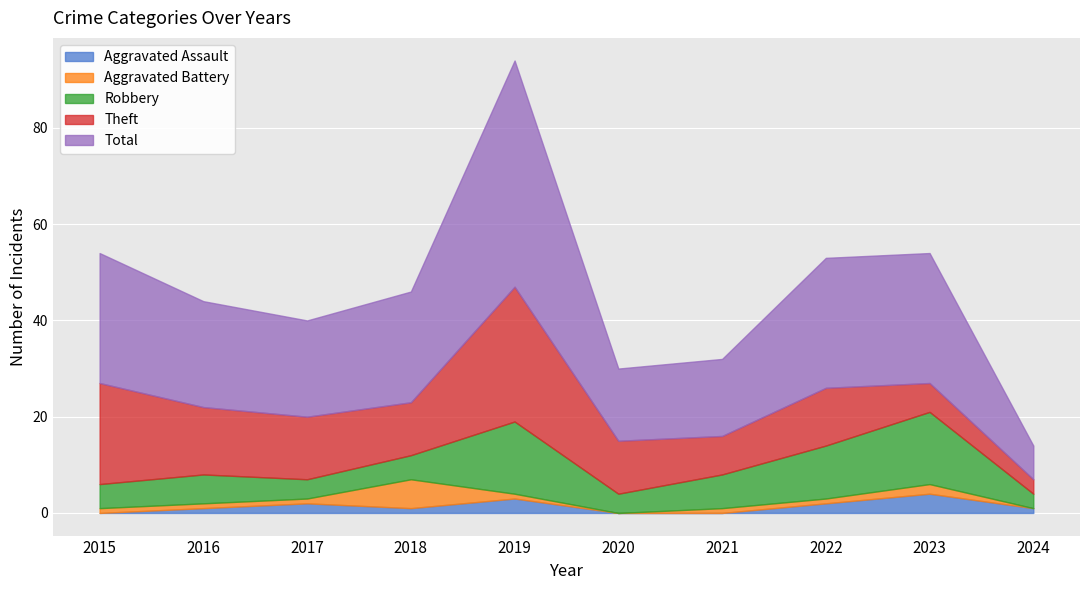

At which label does Robbery reach its minimum?

2024